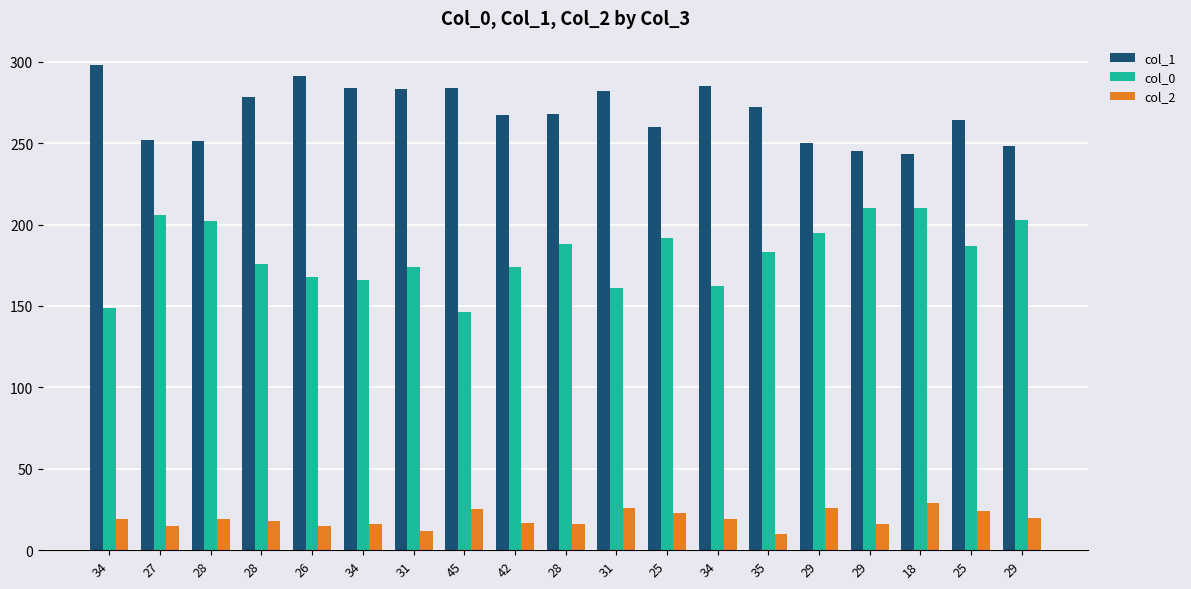

At which label is col_2 closest to 19?

34